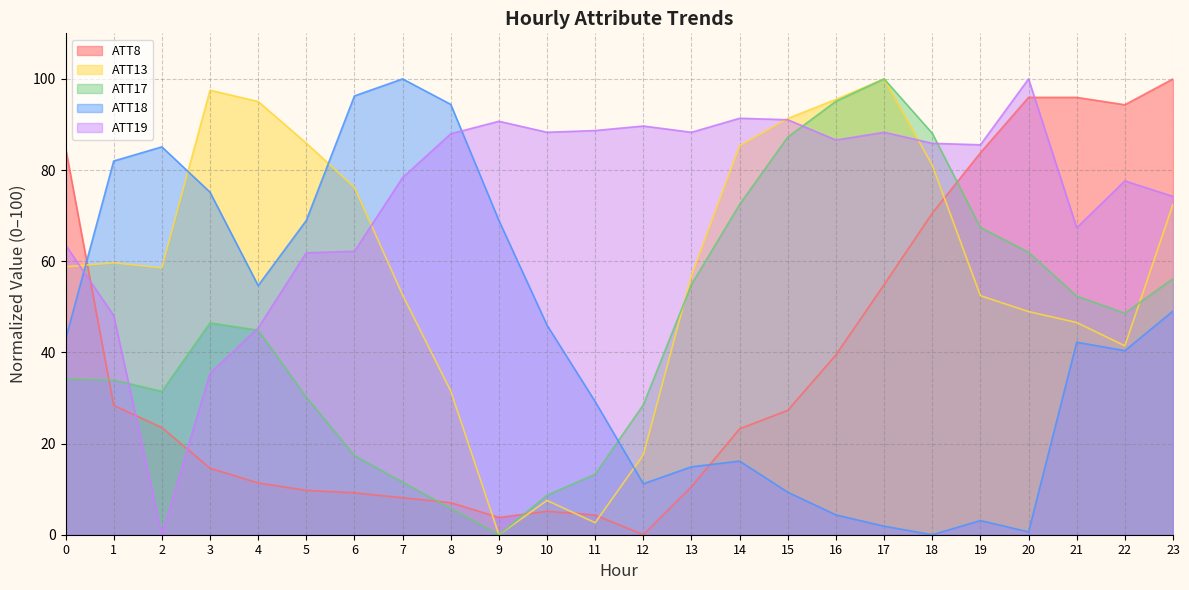

What is the difference between the maximum and second lowest values in the ATT13 series?

97.4